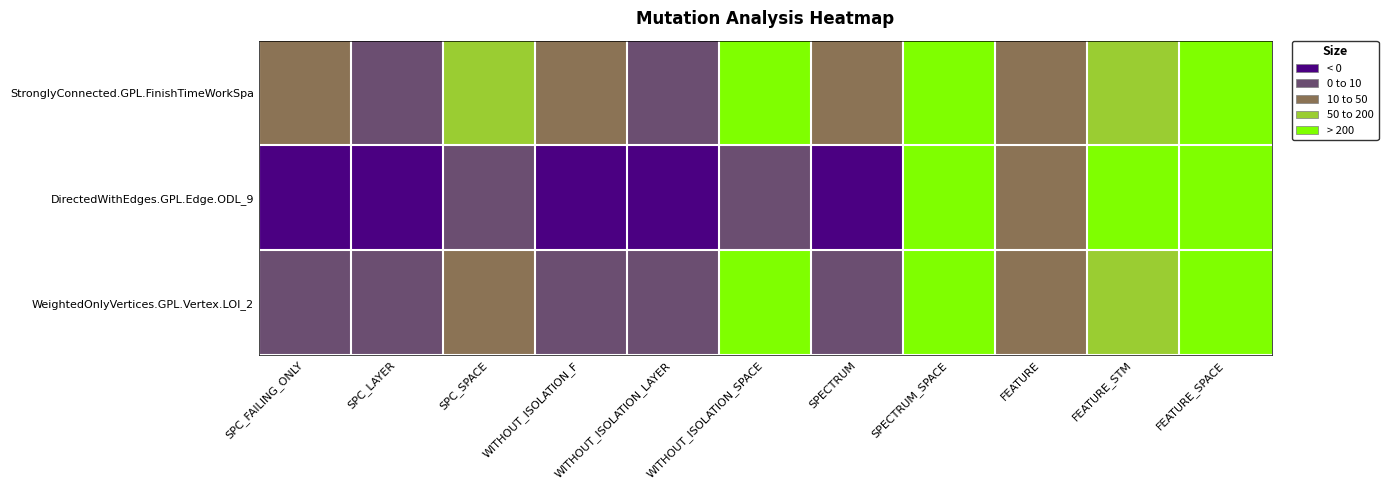

Reading left to right, transcribe all the data shown in this chart.

WeightedOnlyVertices.GPL.Vertex.LOI_2: SPC_FAILING_ONLY=5	SPC_LAYER=5	SPC_SPACE=13	WITHOUT_ISOLATION_F=8	WITHOUT_ISOLATION_LAYER=8	WITHOUT_ISOLATION_SPACE=439	SPECTRUM=8	SPECTRUM_SPACE=867	FEATURE=11	FEATURE_STM=94	FEATURE_SPACE=867
DirectedWithEdges.GPL.Edge.ODL_9: SPC_FAILING_ONLY=-1	SPC_LAYER=-1	SPC_SPACE=0	WITHOUT_ISOLATION_F=-1	WITHOUT_ISOLATION_LAYER=-1	WITHOUT_ISOLATION_SPACE=0	SPECTRUM=-1	SPECTRUM_SPACE=867	FEATURE=47	FEATURE_STM=867	FEATURE_SPACE=867
StronglyConnected.GPL.FinishTimeWorkSpa: SPC_FAILING_ONLY=13	SPC_LAYER=4	SPC_SPACE=157	WITHOUT_ISOLATION_F=18	WITHOUT_ISOLATION_LAYER=7	WITHOUT_ISOLATION_SPACE=360	SPECTRUM=17	SPECTRUM_SPACE=867	FEATURE=11	FEATURE_STM=117	FEATURE_SPACE=867